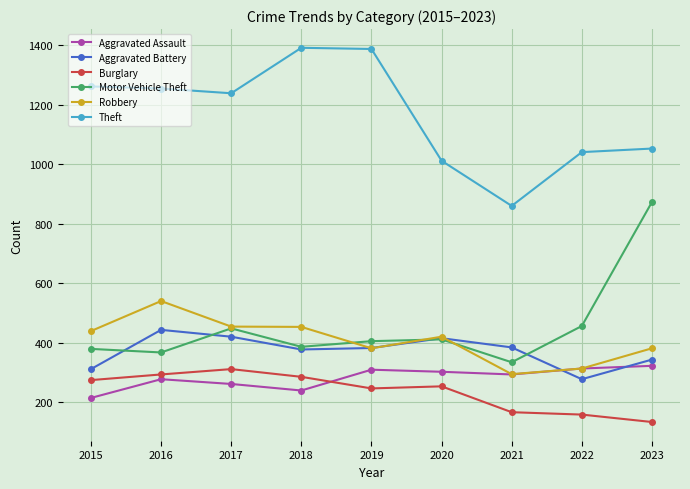

What is the spread (max minus min) of values at 2017?

978